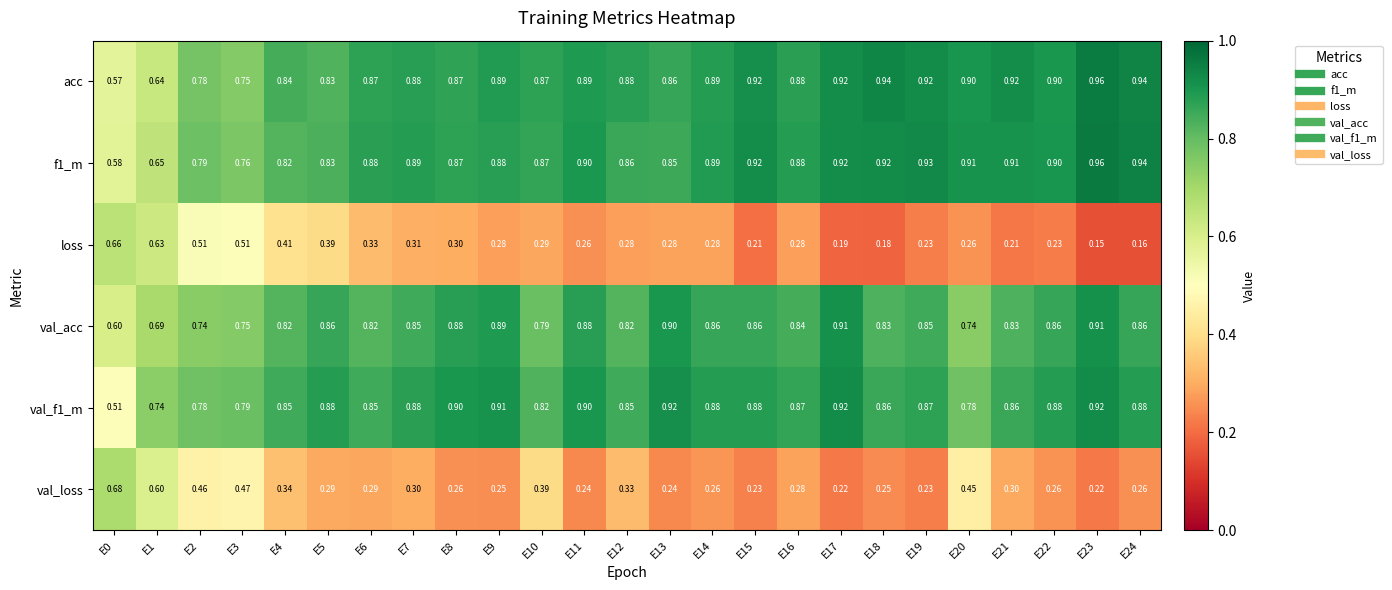

Is the value of loss at E23 greater than the value of f1_m at E8?

No